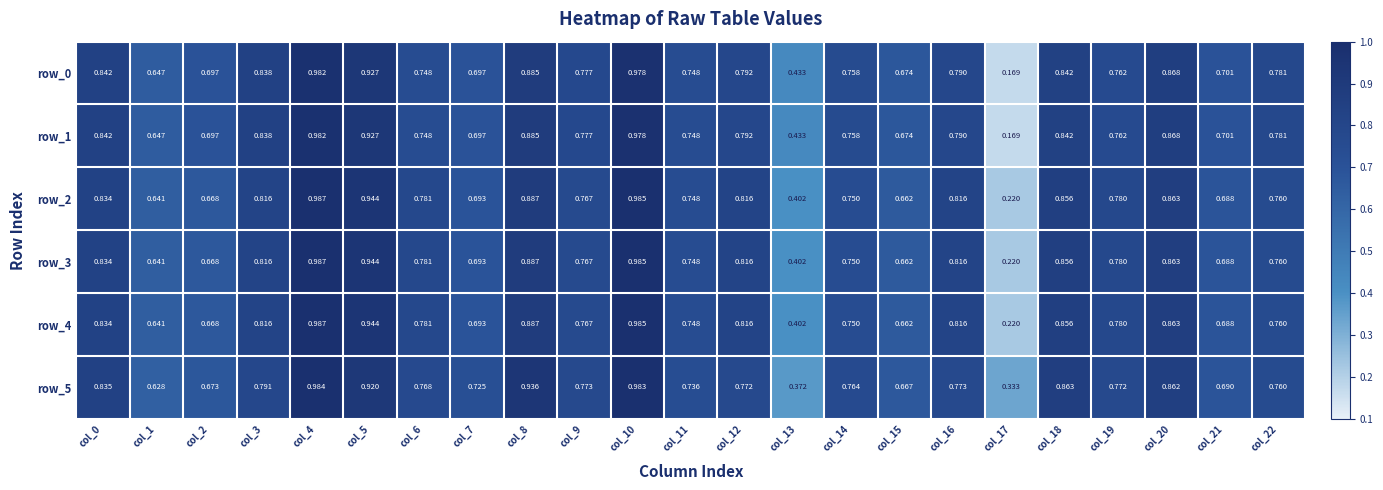

What is the approximate value of row_0 at col_4?

1.0